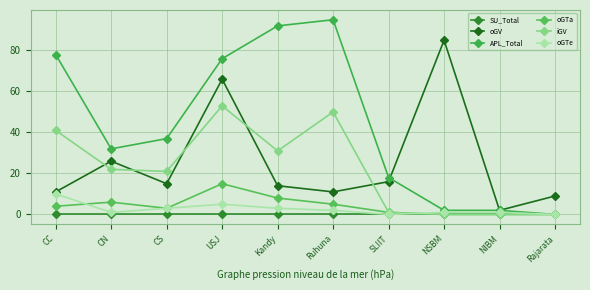

What is the label of the 10th point from the right?

CC